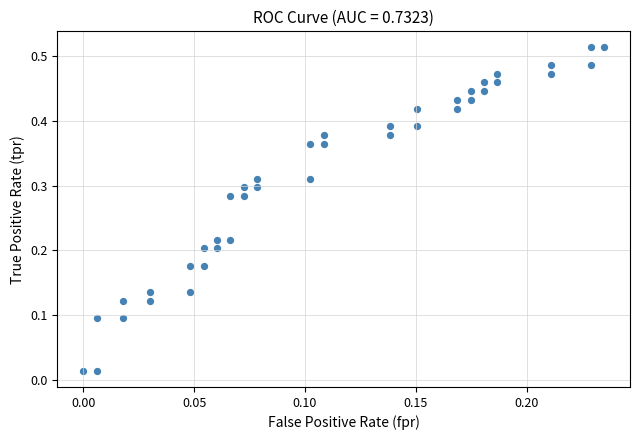

Count the number of points in this scatter plot.

40